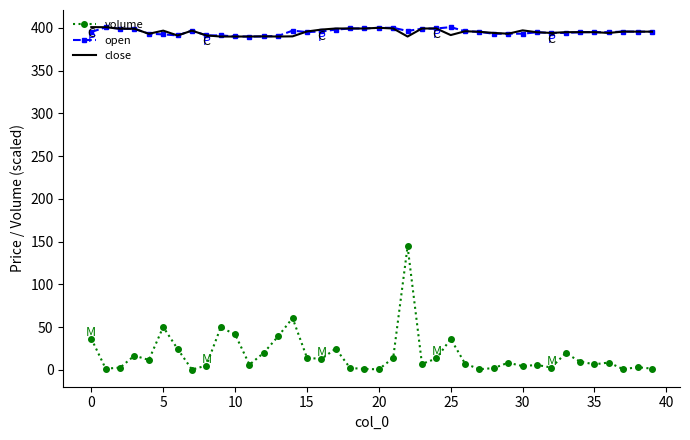

Count the number of categories in the chart.

40